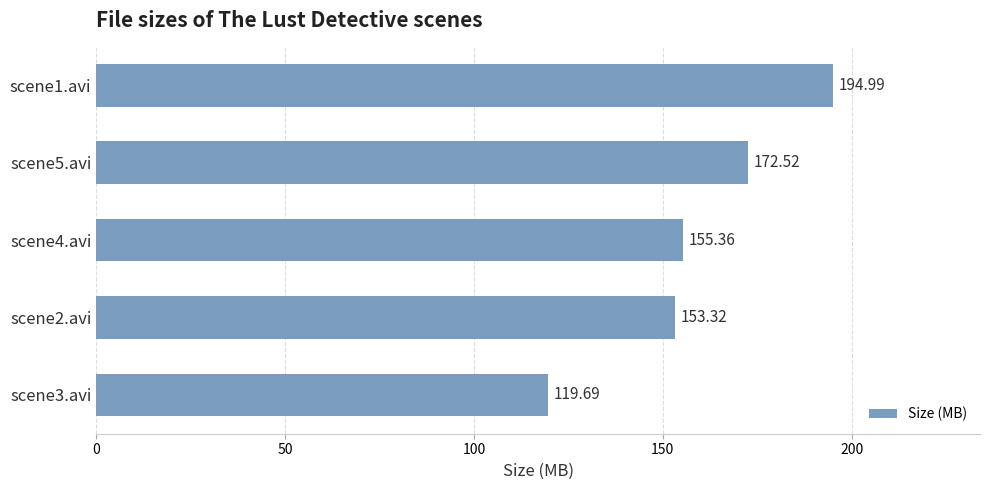

What is the minimum value shown in the chart?

119.7